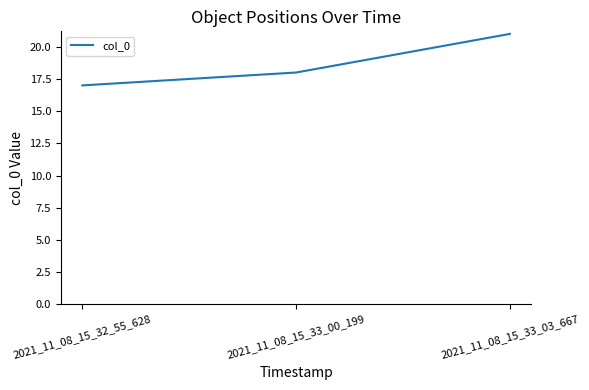

The chart shows a value of 8 at 2021_11_08_15_32_55_628. True or false?

False